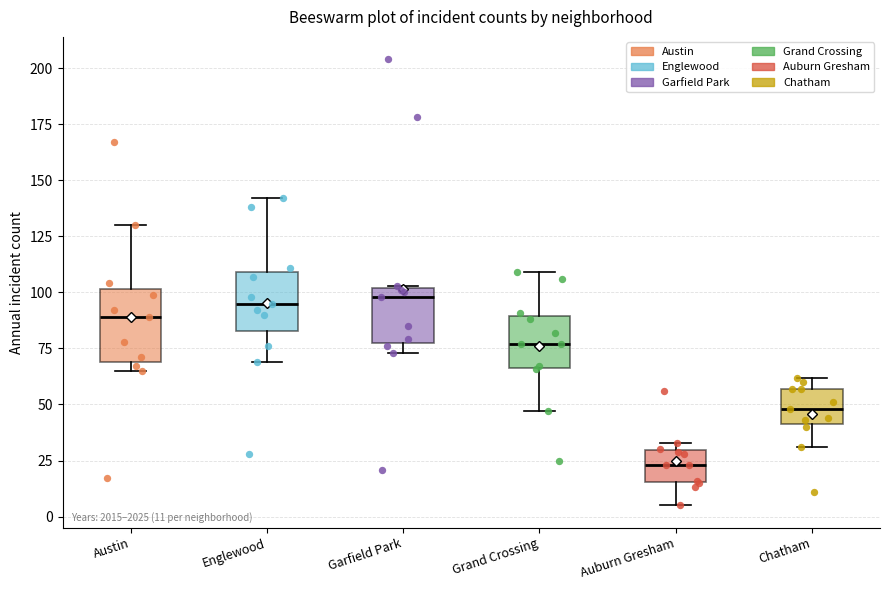

Which box is the tallest, from its lower edge to its upper edge?

Austin